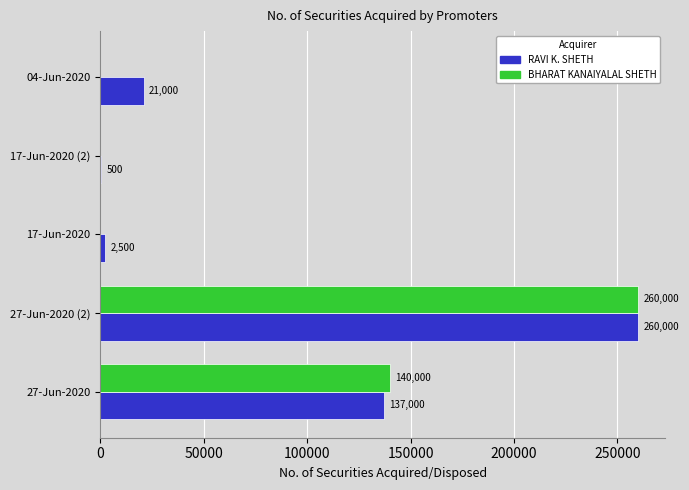

What is the greatest value displayed?

260000